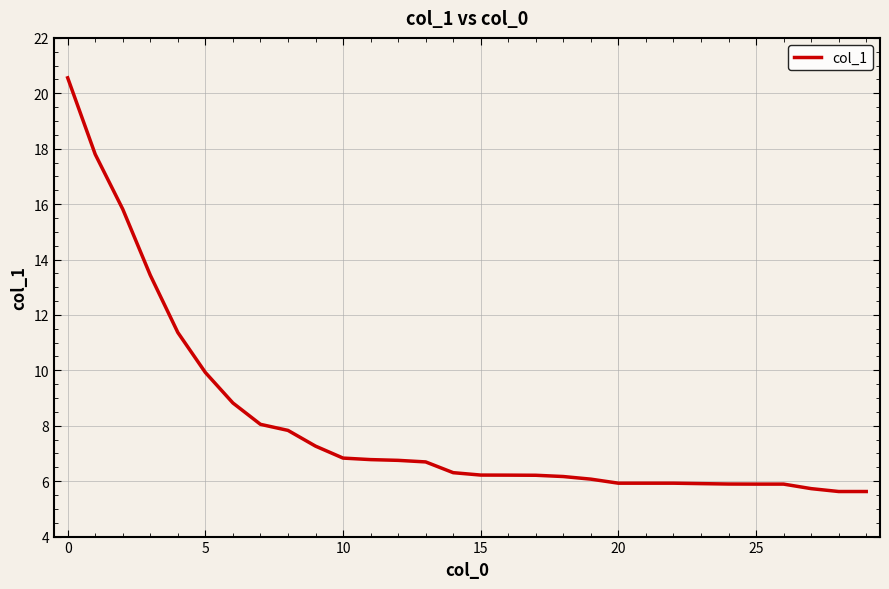

What is the difference between the maximum and minimum values?

14.9